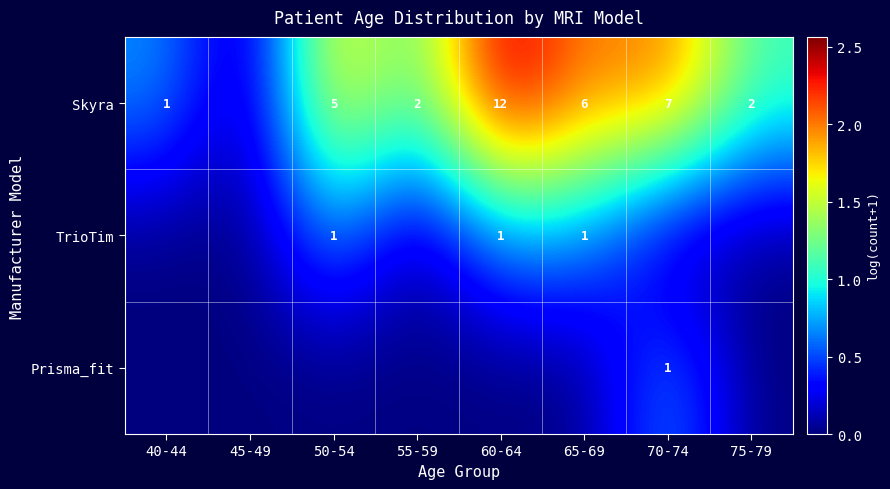

The value of Prisma_fit at 70-74 is 0.3. True or false?

False